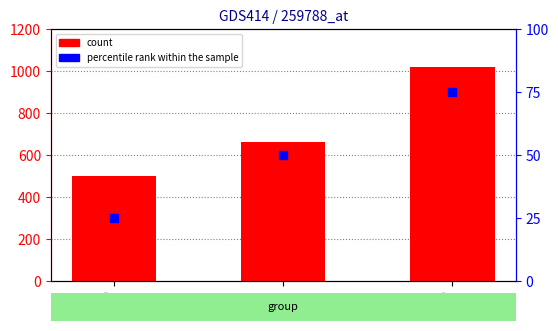

What are all the series names shown in the legend?

count, percentile rank within the sample